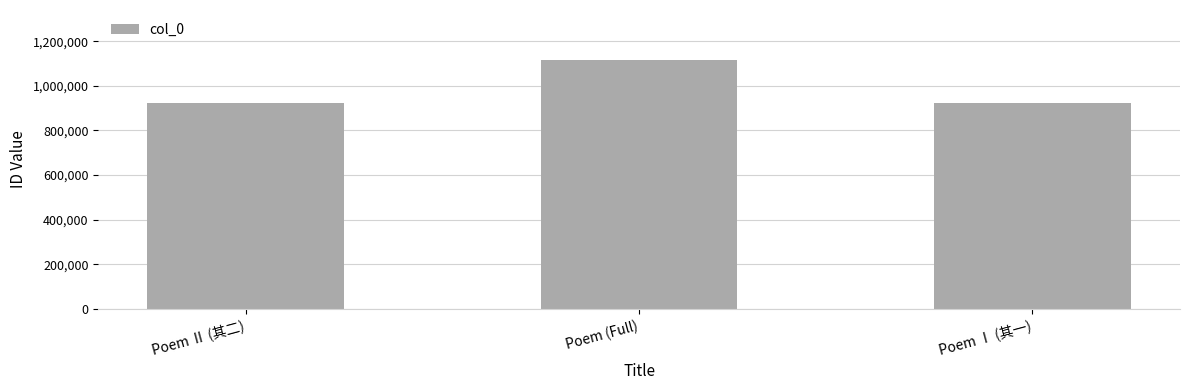

What is the greatest value displayed?

1117110